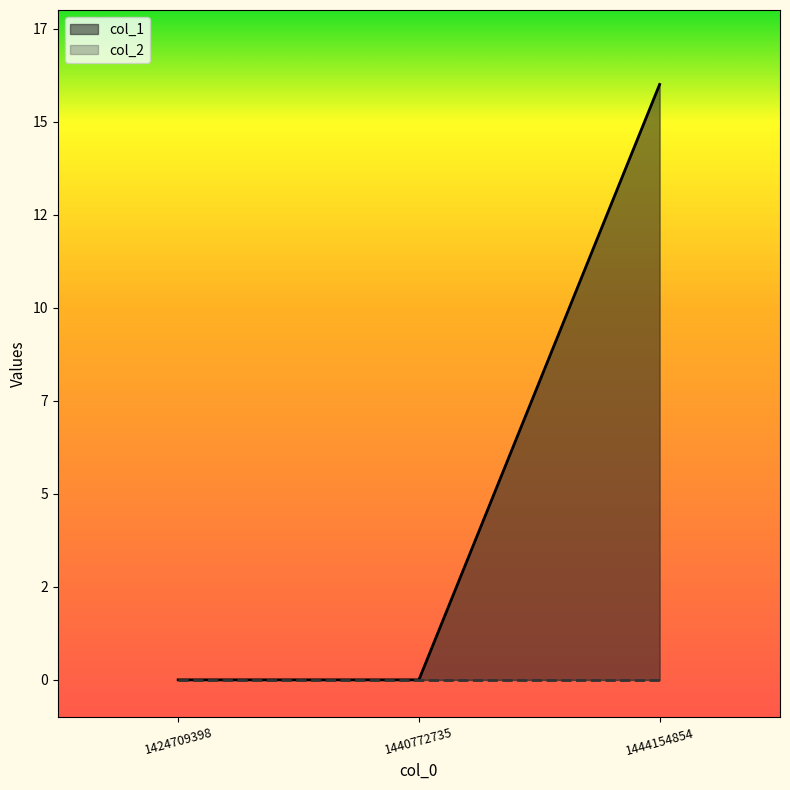

Reading right to left, extract all data points from this chart.

16	0	0